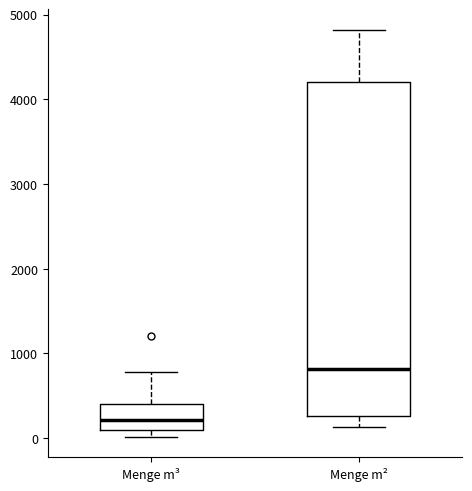

Where does the upper whisker of the box for Menge m³ end on the y-axis? The values are not printed on the chart, so give them approximately, as read against the axis.

800